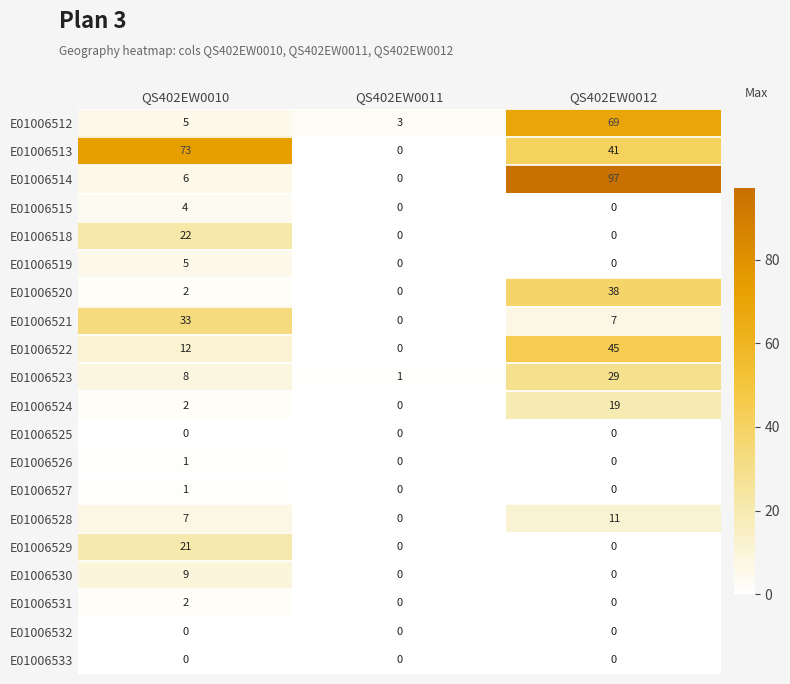

Read the E01006528 value at QS402EW0010, to the nearest 5.

5